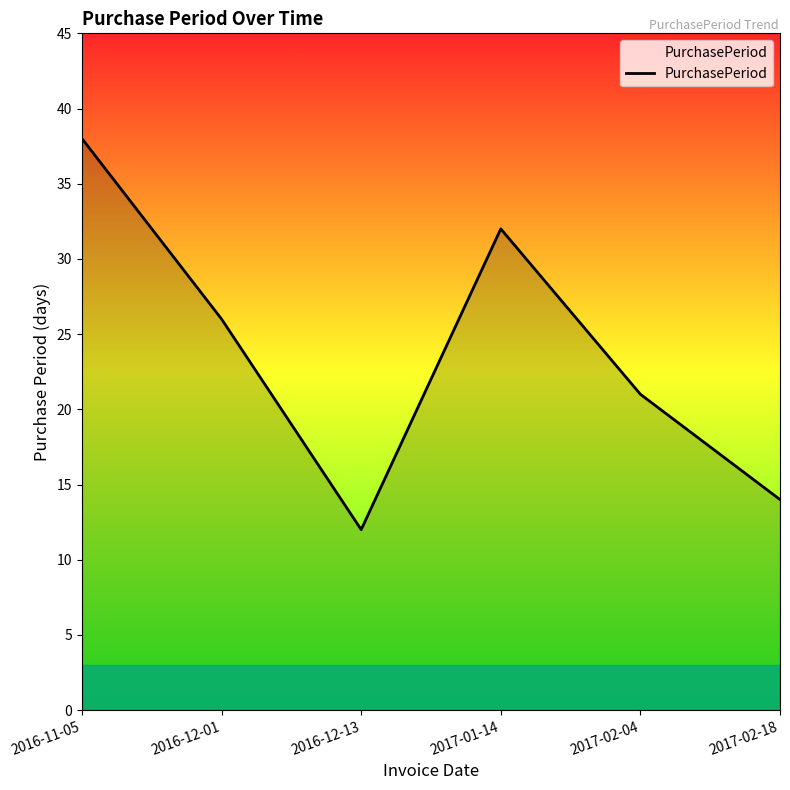

Rank the categories by value from highest to lowest.

2016-11-05, 2017-01-14, 2016-12-01, 2017-02-04, 2017-02-18, 2016-12-13